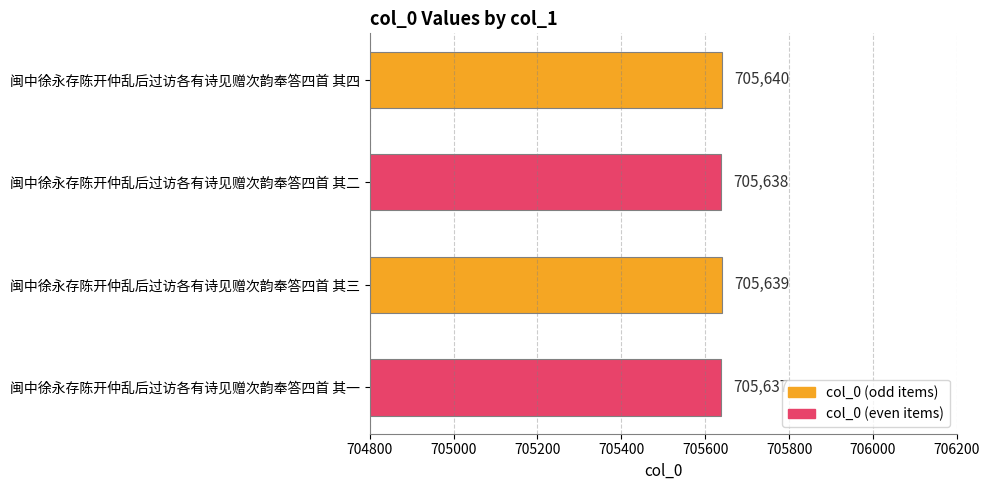

Count the values in the range 705638 to 705640.

3